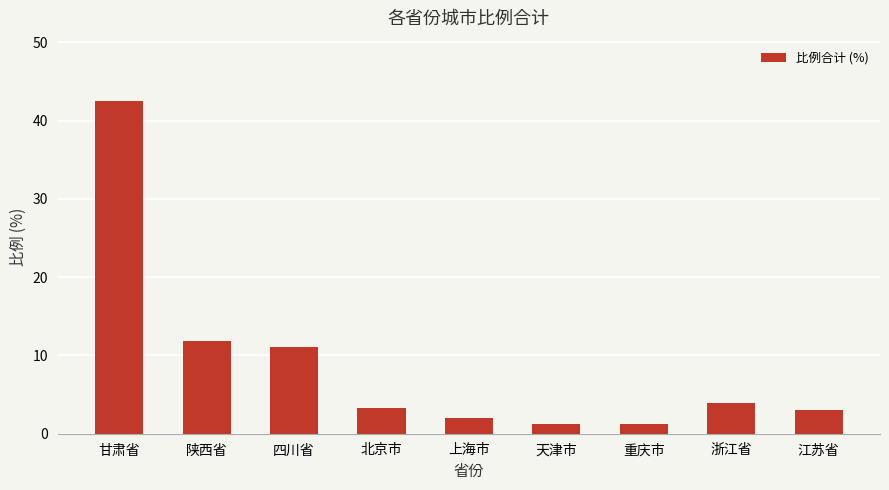

Is it true that the value at 北京市 is 1.7?

False